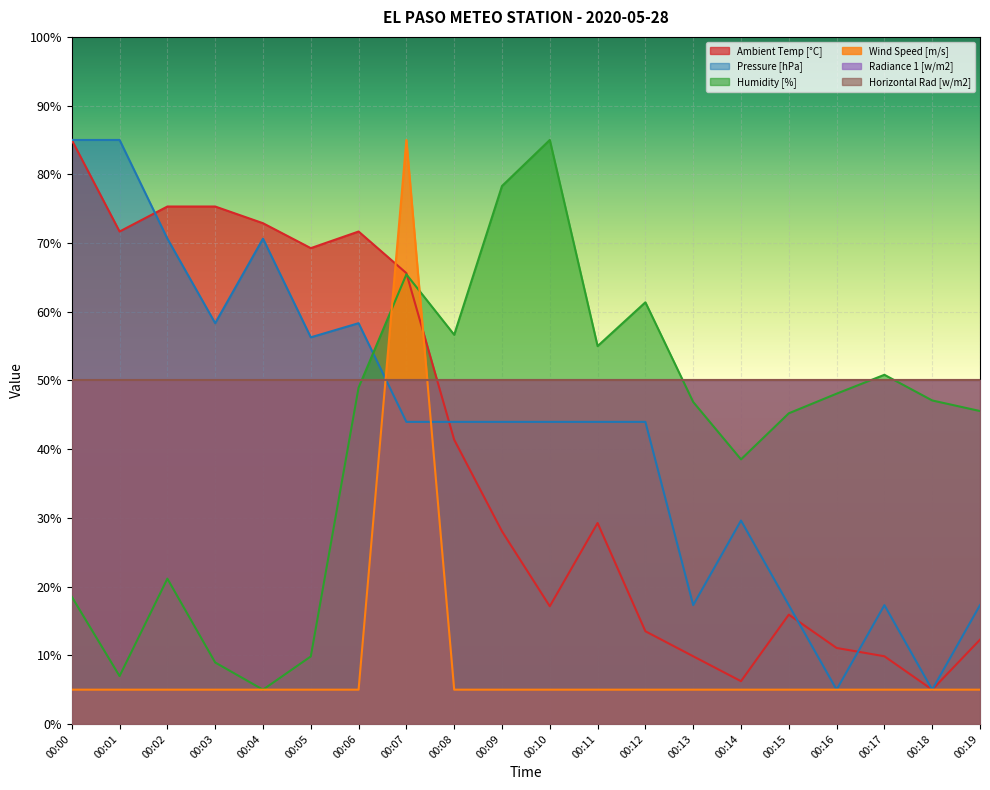

The value of Humidity [%] at 00:11 is 34.7. True or false?

False